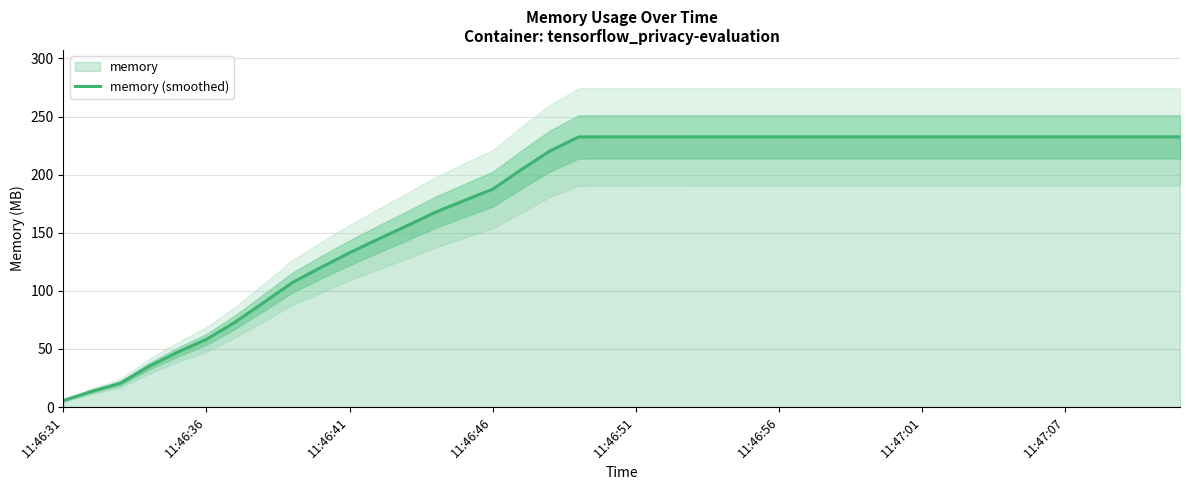

The value of memory (smoothed) at 11:47:01 is 232.6. True or false?

True